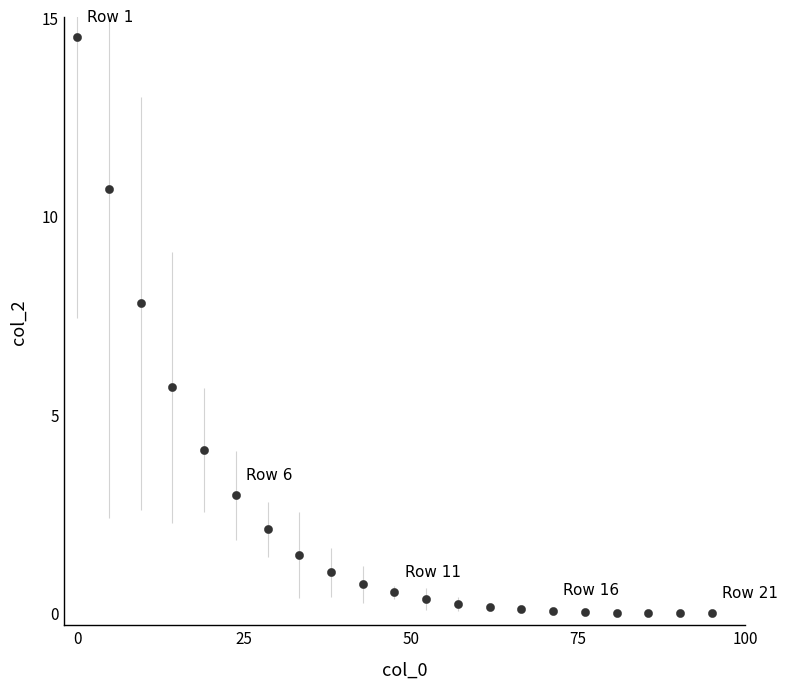

What is the range of X values (max minus min)?

95.0